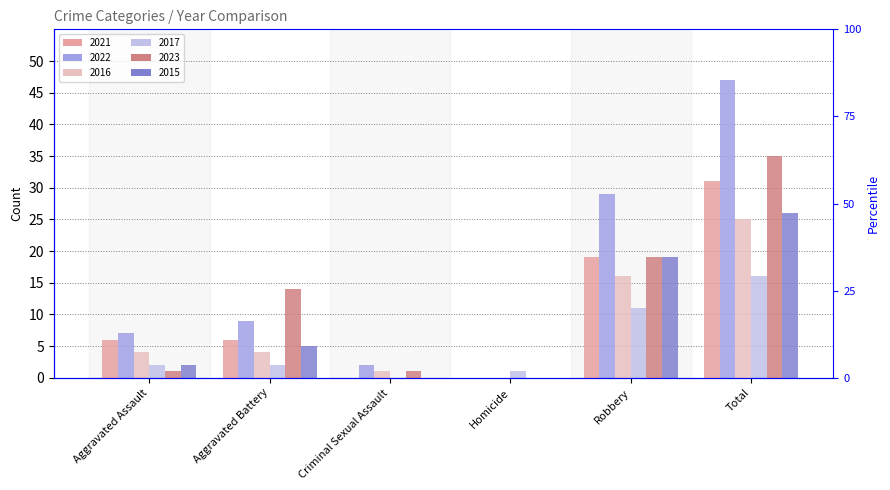

Which label corresponds to the smallest value in the chart?

Criminal Sexual Assault